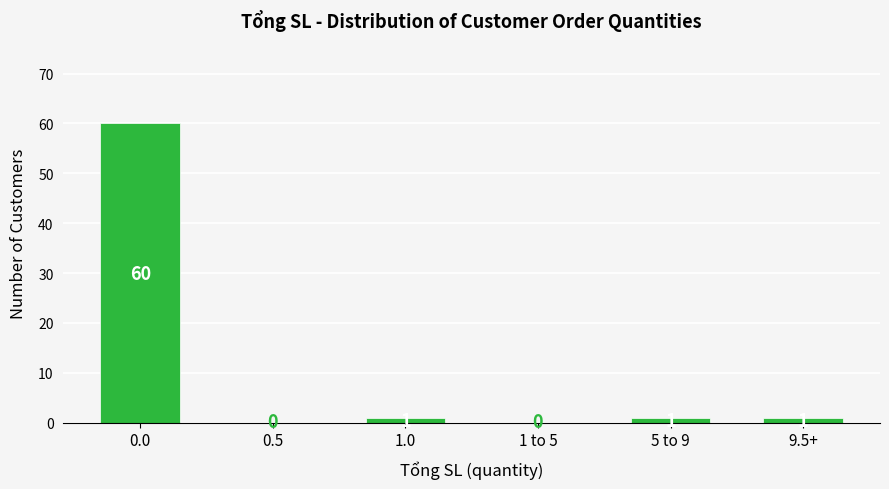

Reading left to right, extract all data points from this chart.

0.0=60	0.5=0	1.0=1	1 to 5=0	5 to 9=1	9.5+=1